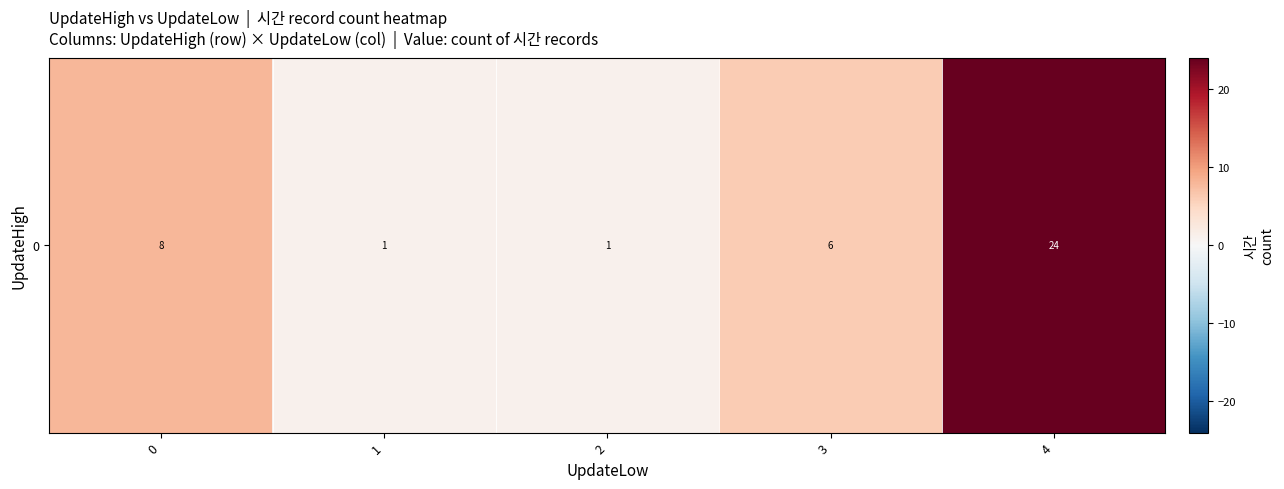

The value at 0 is 5. True or false?

False